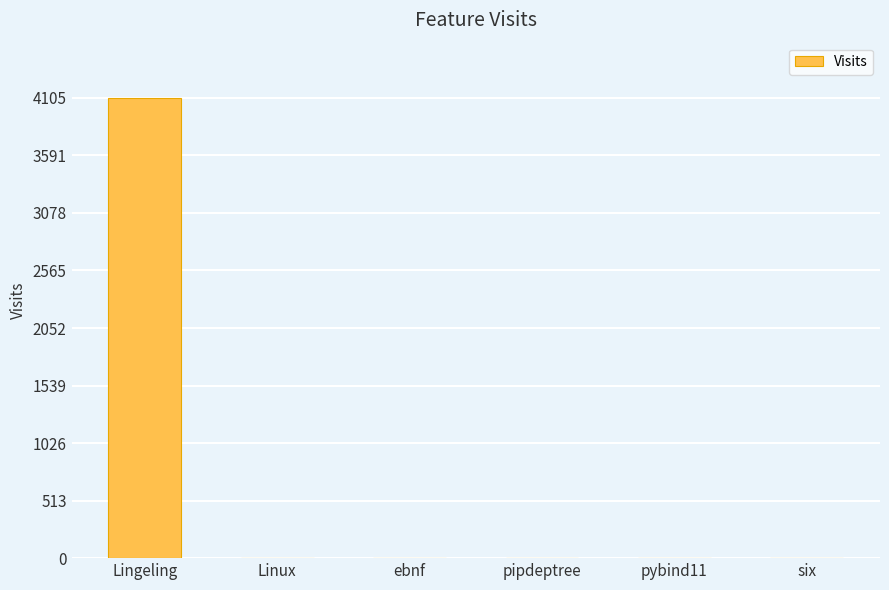

What is the maximum value shown in the chart?

4105